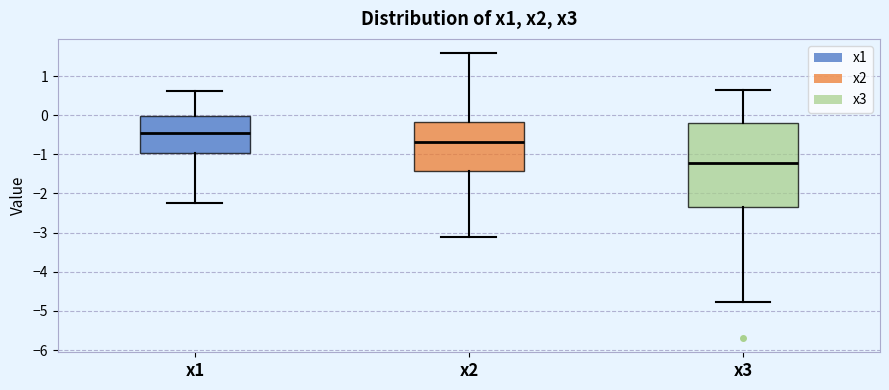

Which box has the highest median line?

x1